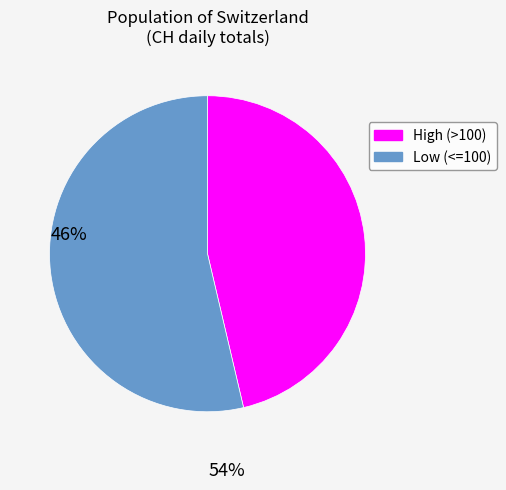

Does any single category account for the majority?

Yes